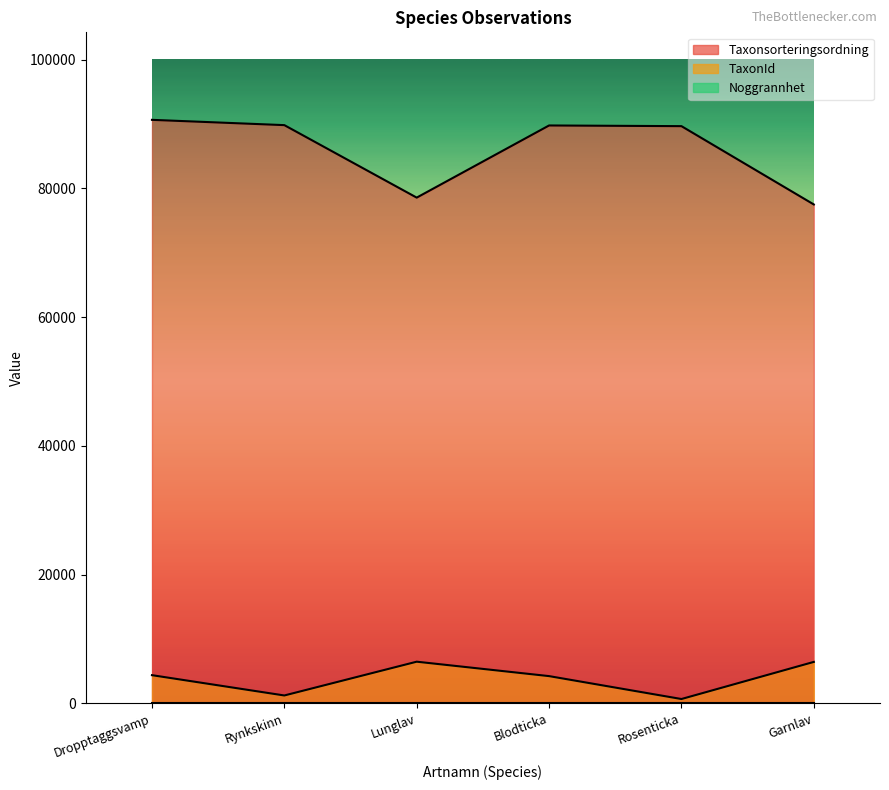

Rank the categories by TaxonId value from highest to lowest.

Lunglav, Garnlav, Dropptaggsvamp, Blodticka, Rynkskinn, Rosenticka